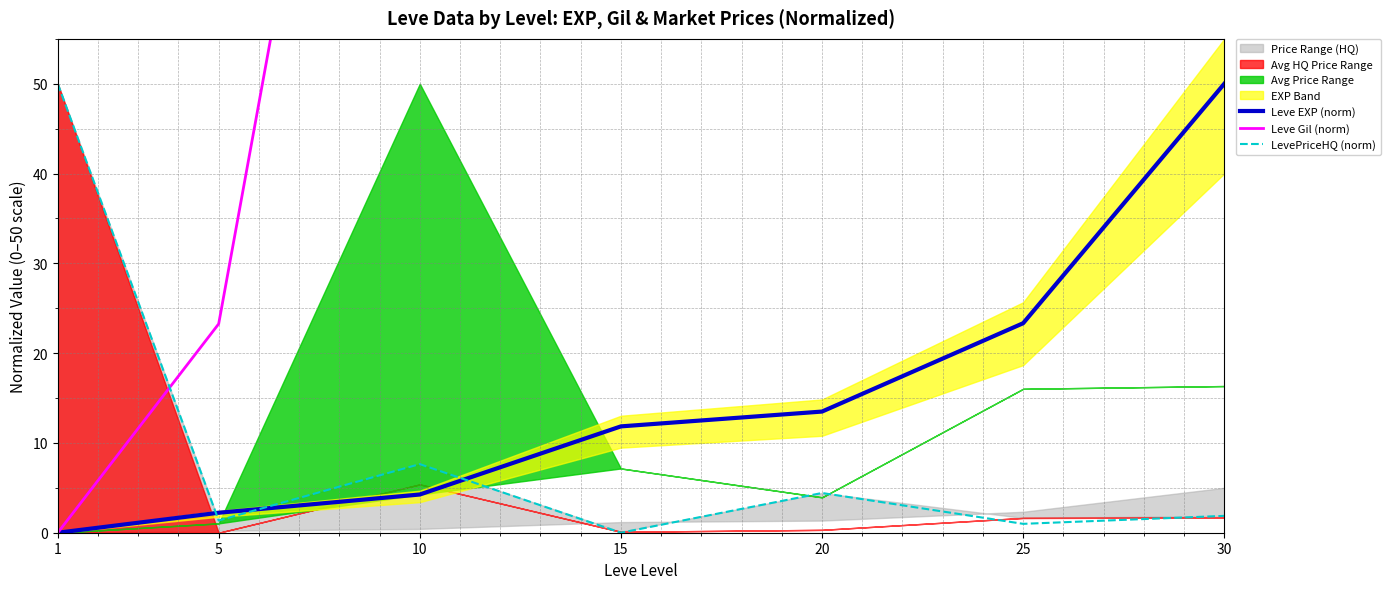

How many intersections are there between LevePriceHQ (norm) and Leve EXP (norm)?

3